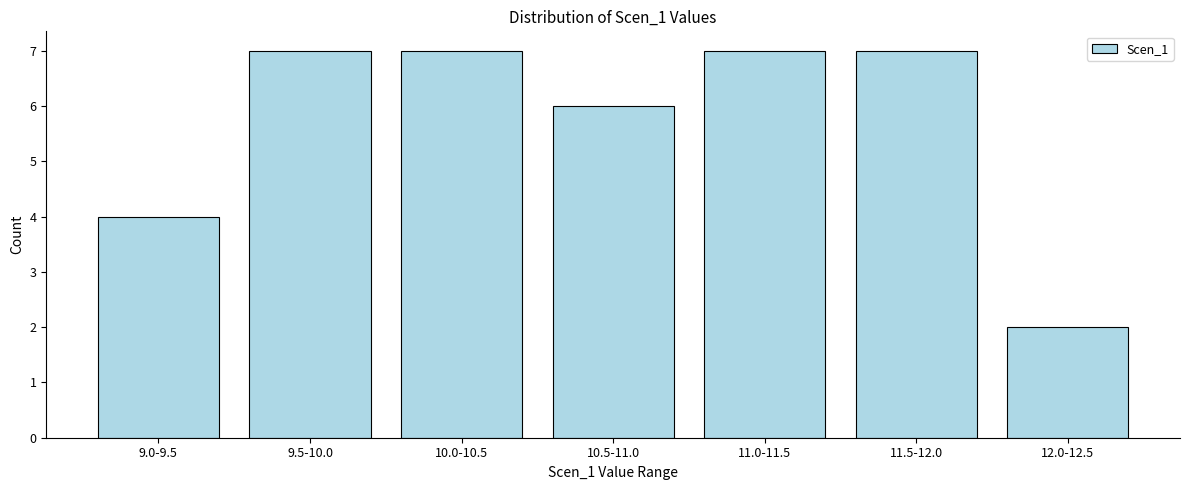

Reading right to left, extract all data points from this chart.

2	7	7	6	7	7	4